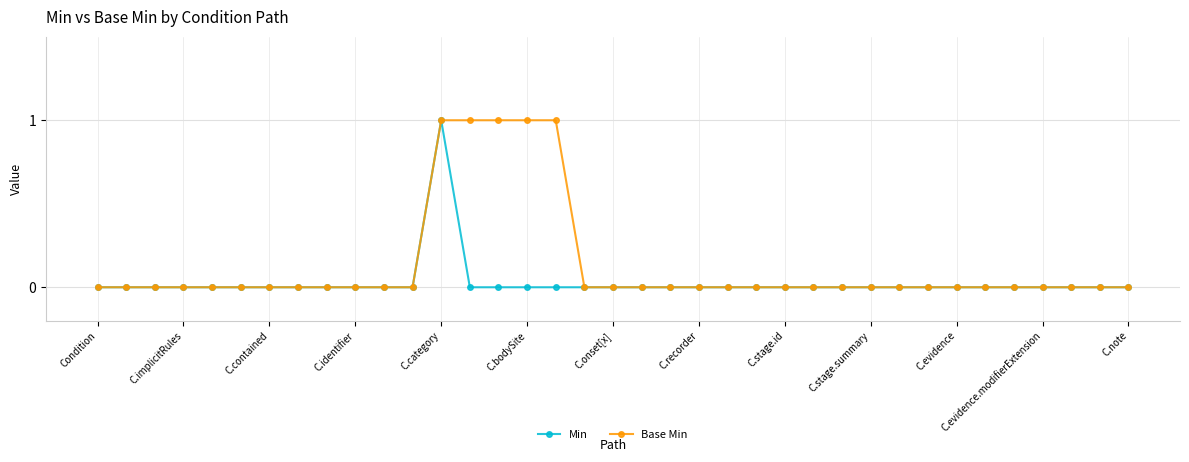

List the series in order of their overall mean, lowest first.

Min, Base Min